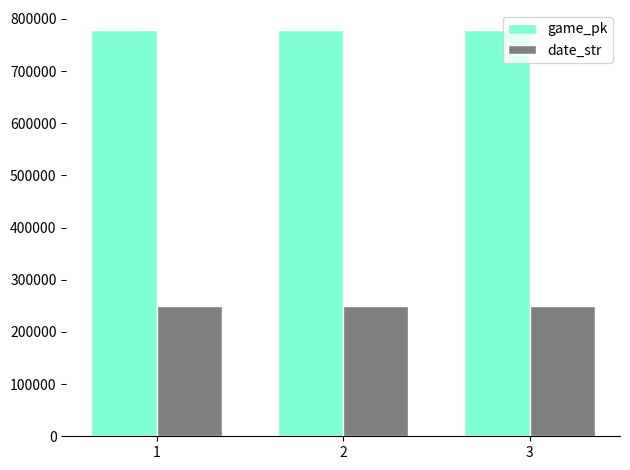

How many game_pk values are between 778191 and 778211?

3